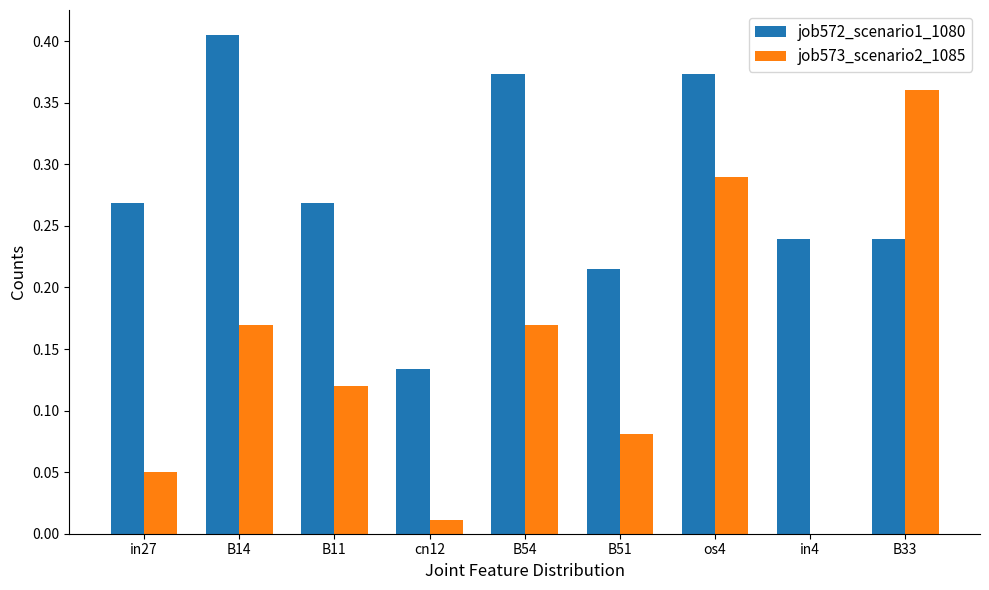

What is the total value across all series at B33?

0.6